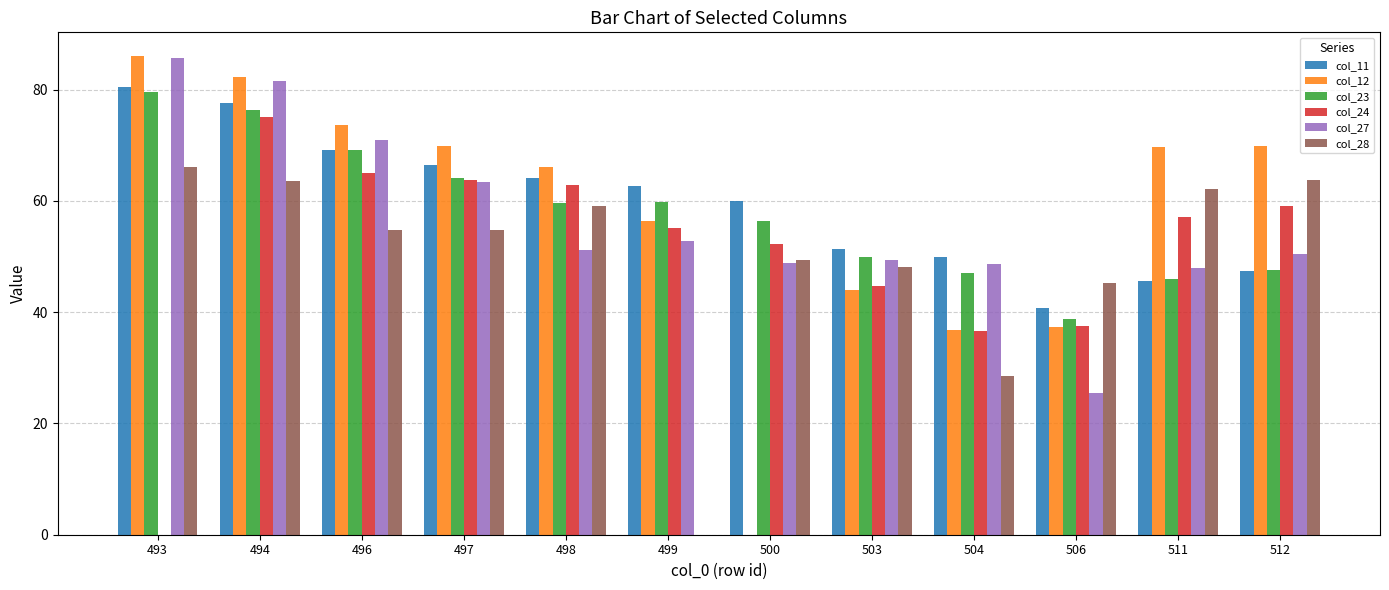

How many distinct data groups are displayed?

6